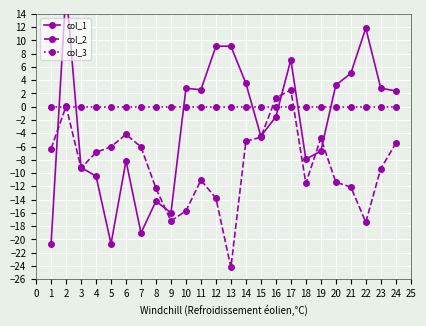

True or false: col_1 has more than 2 points higher than both neighbors.

True